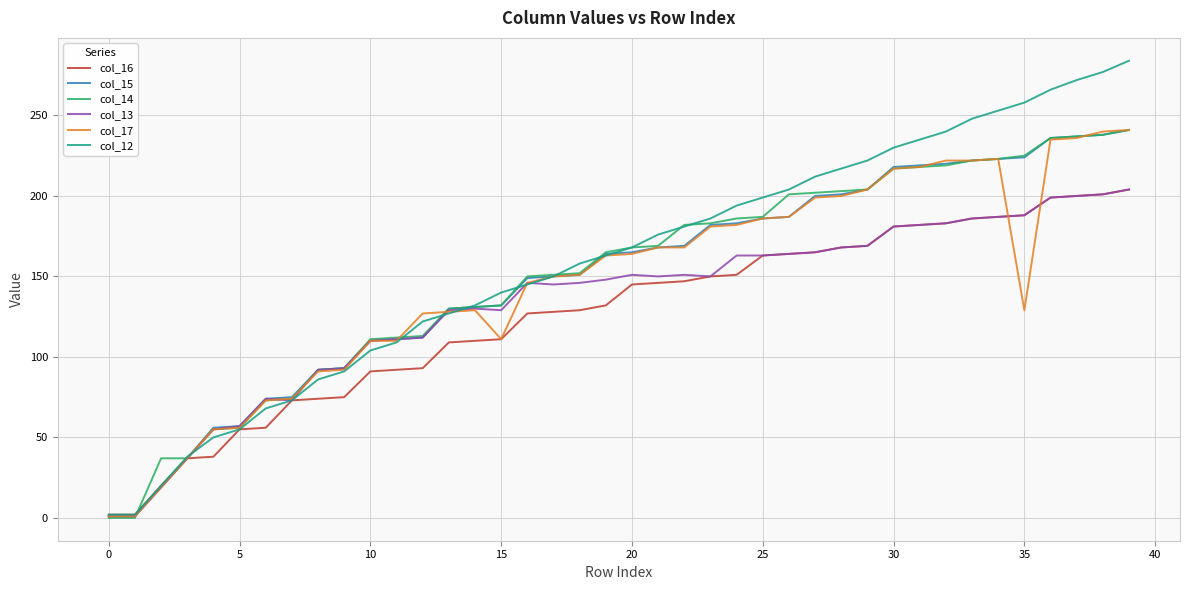

What is the highest value of the col_15 series?

241